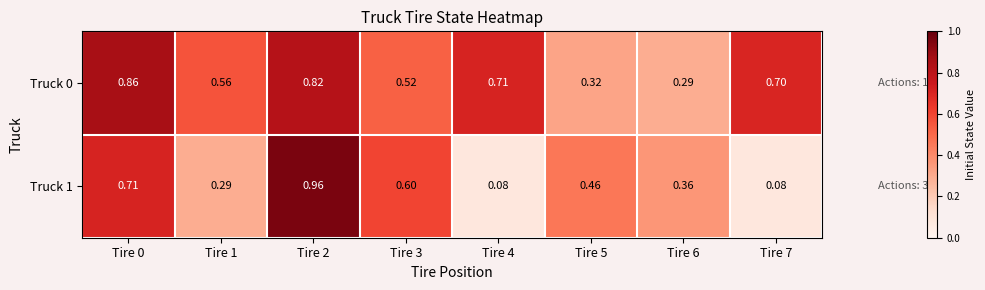

Is the value of Truck 1 at Tire 7 greater than the value of Truck 0 at Tire 7?

No